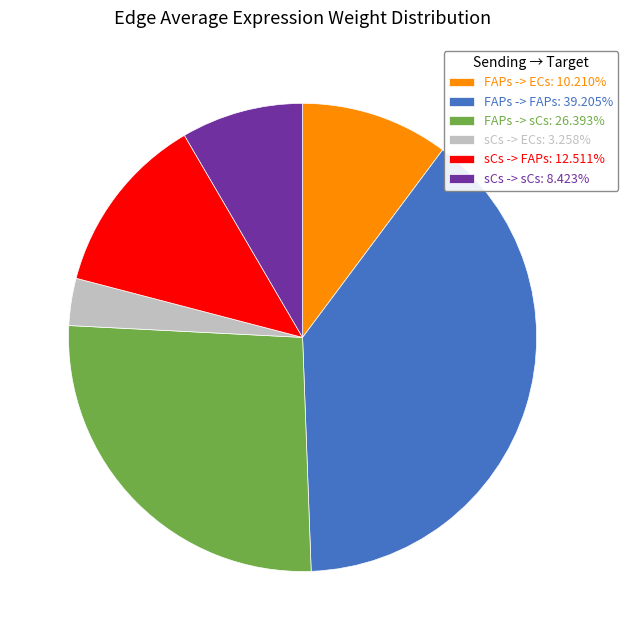

What is the ratio of the value at sCs -> sCs: 8.423% to the value at FAPs -> sCs: 26.393%?

0.3